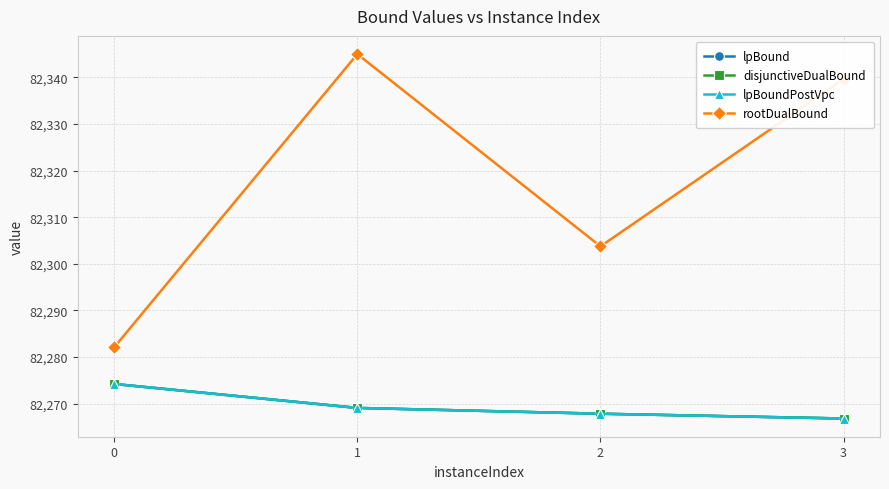

Is this an area chart (filled region under the line)?

No